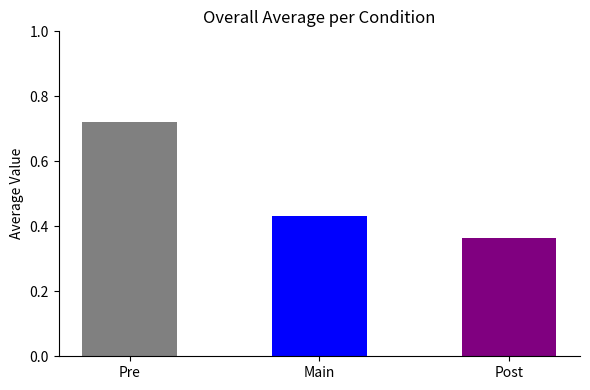

Is it true that the value at Post is 0.6?

False